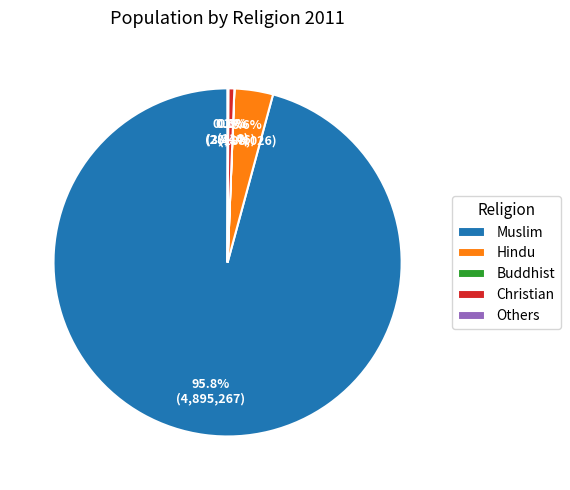

Do Christian and Hindu together represent more than half of the pie?

No